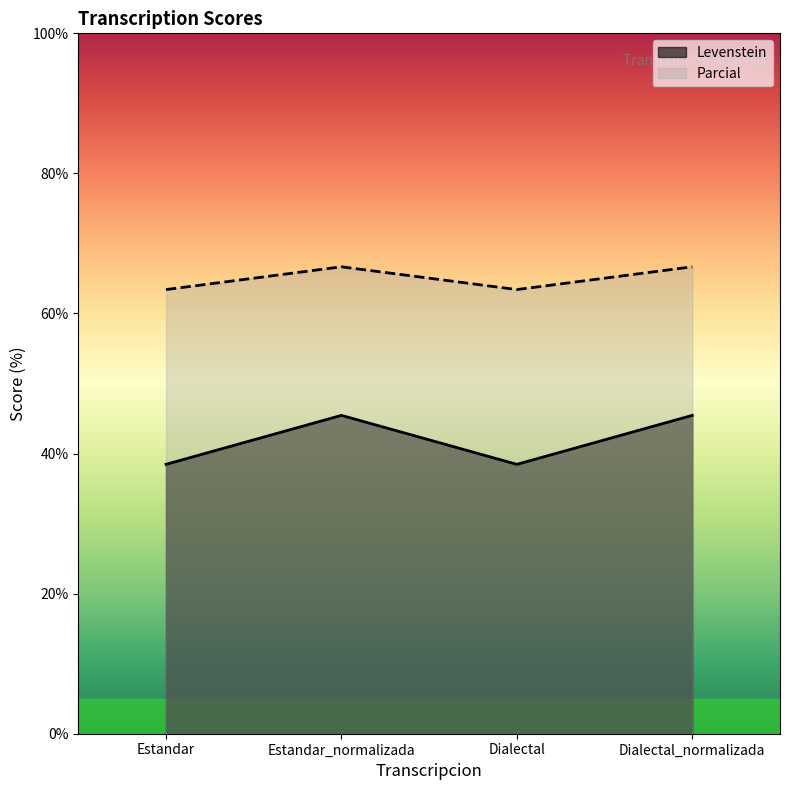

Does the chart have visible grid lines?

No